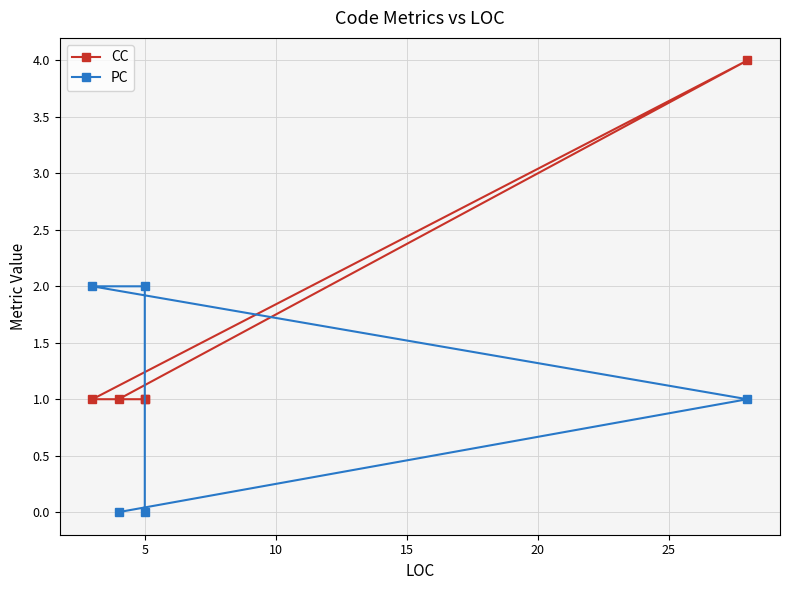

What is the sum of all PC values?

5